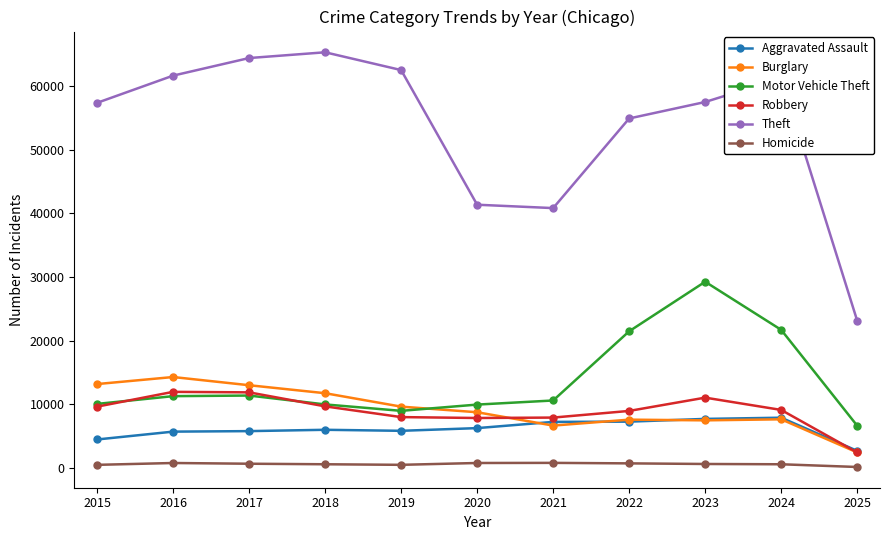

How many lines are shown in the chart?

6